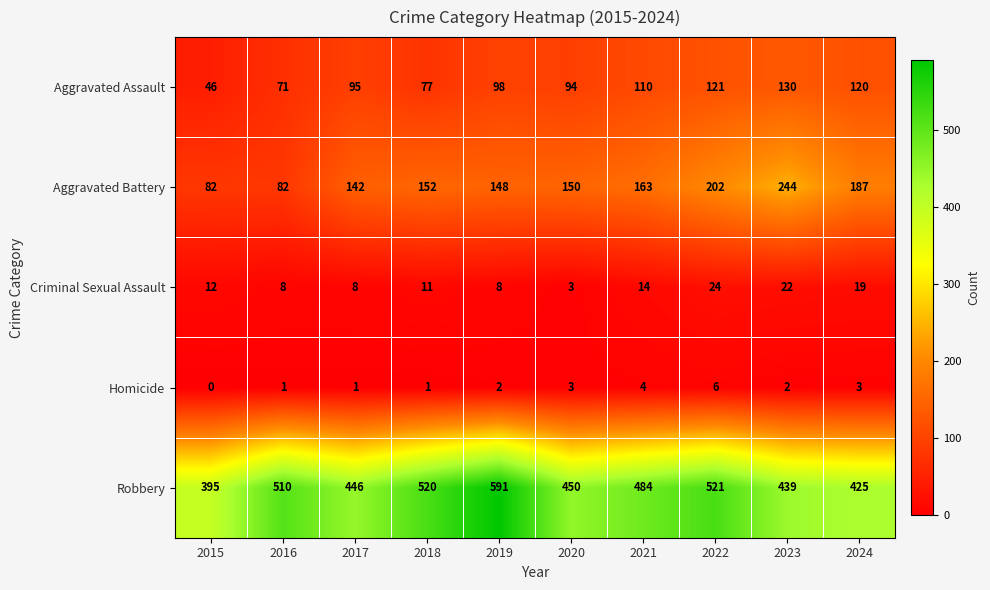

True or false: Criminal Sexual Assault has a value of 24 at 2022.

True